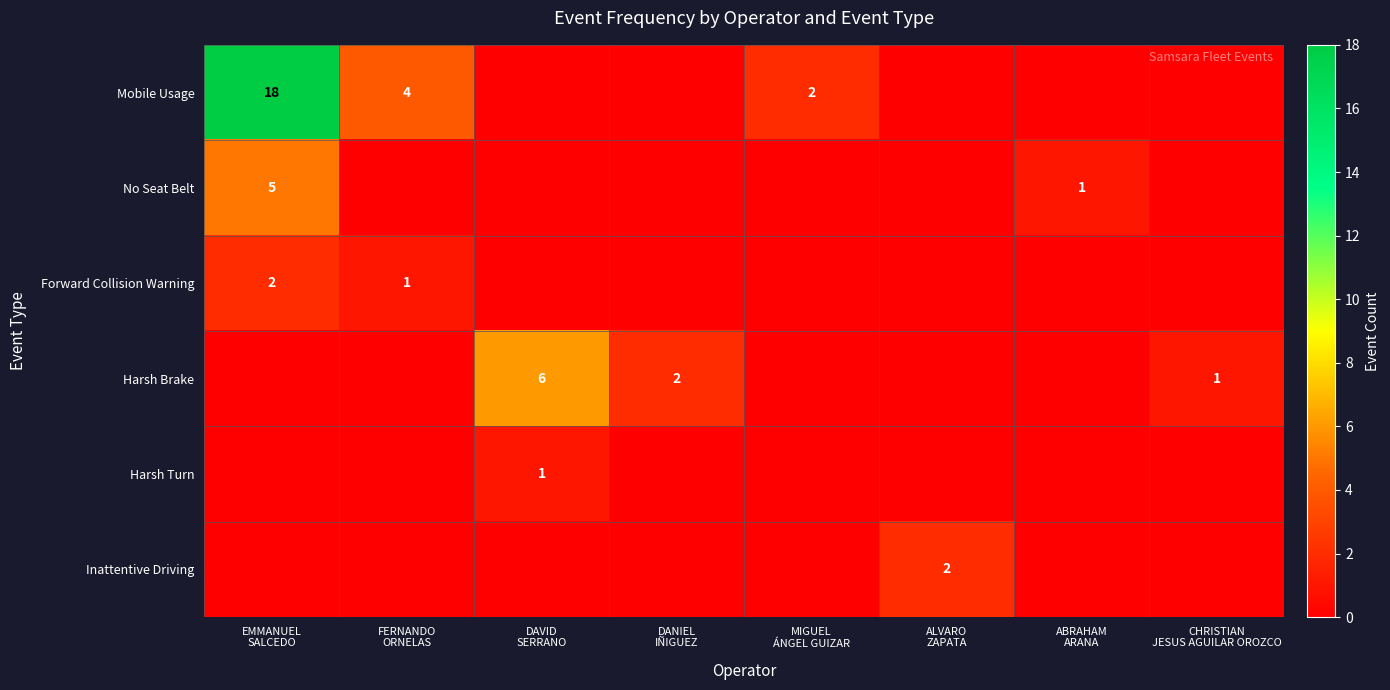

True or false: Inattentive Driving has a value of 0 at MIGUEL ÁNGEL GUIZAR.

True